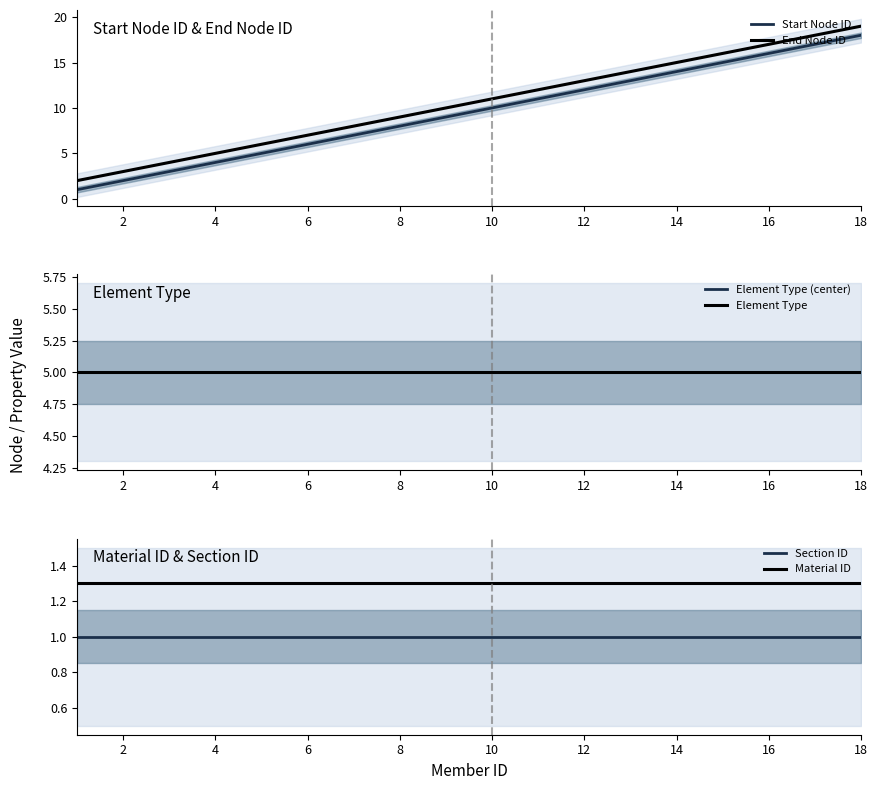

Is it true that End Node ID equals 5 at 2?

False